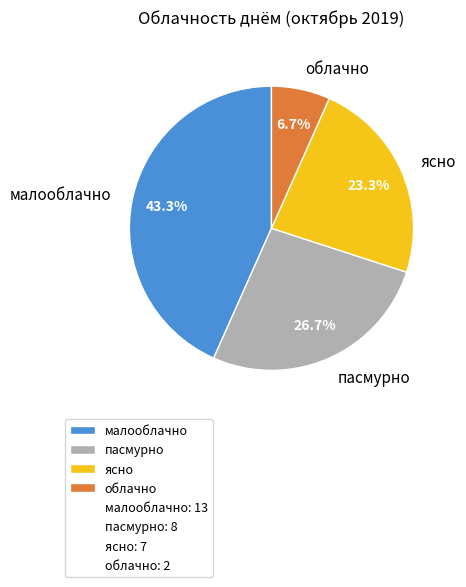

Is it true that пасмурно is 12% of the pie?

False